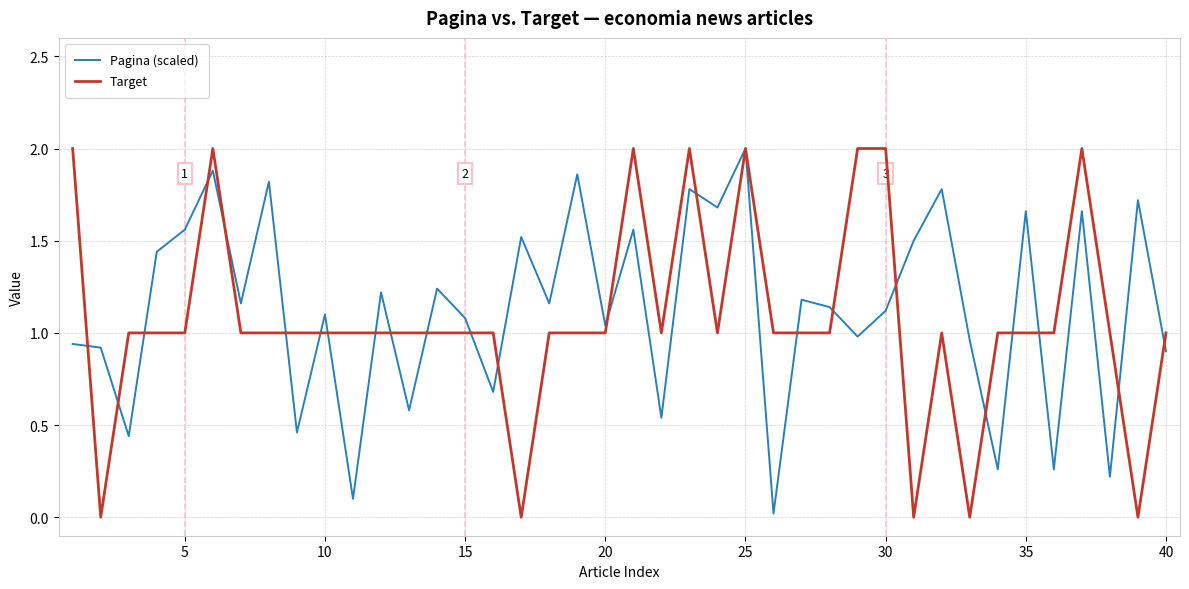

Which series has the widest spread of values?

Target